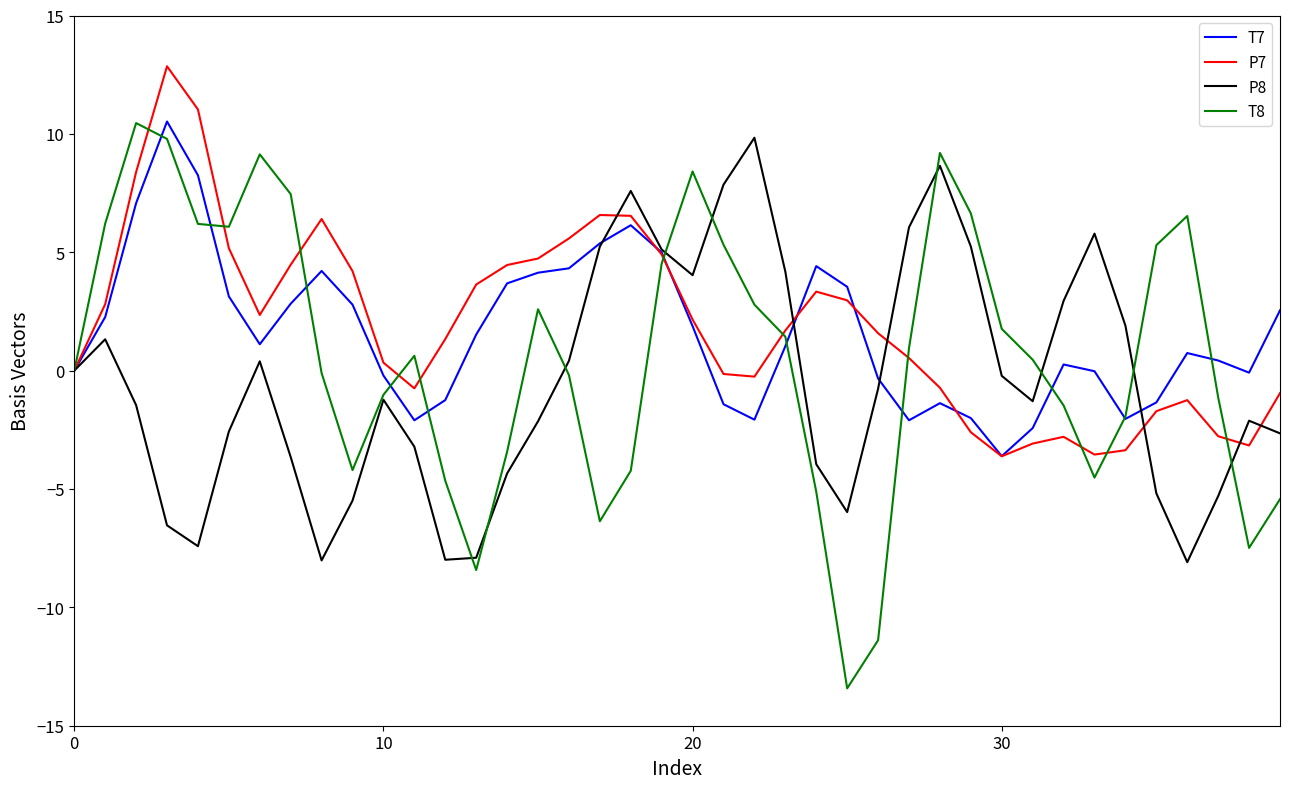

What is the lowest value of the P7 series?

-3.6